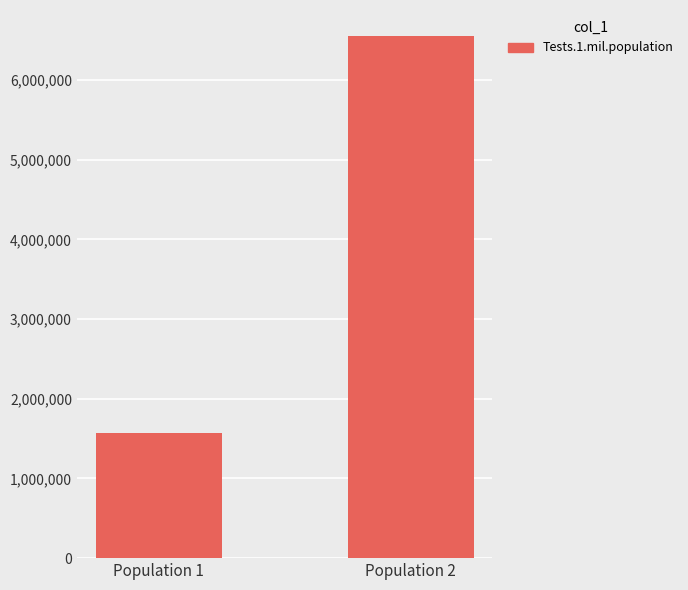

What is the sum of the values at Population 1 and Population 2?

8120999